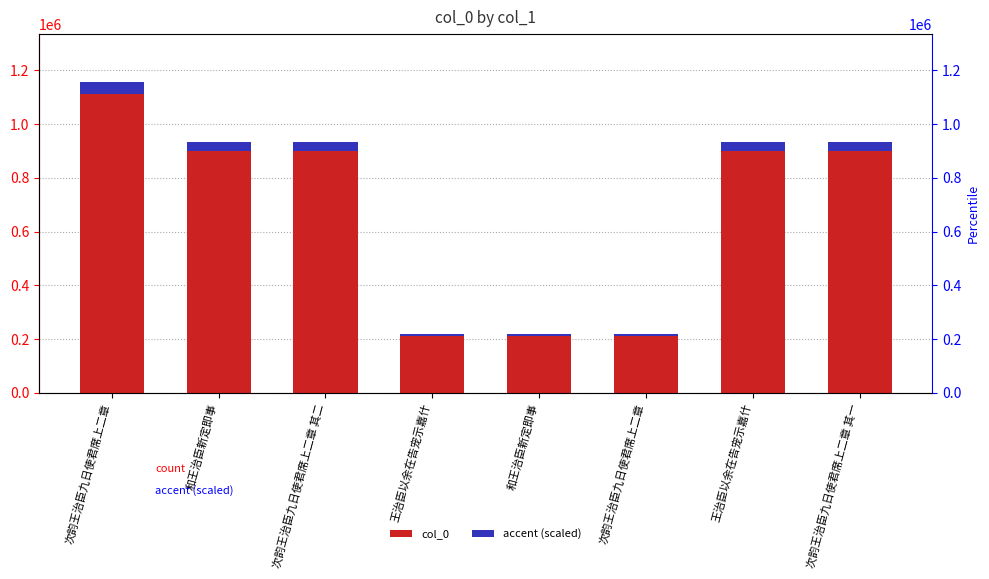

What is the label of the 4th bar from the left?

王治臣以余在告宠示嘉什